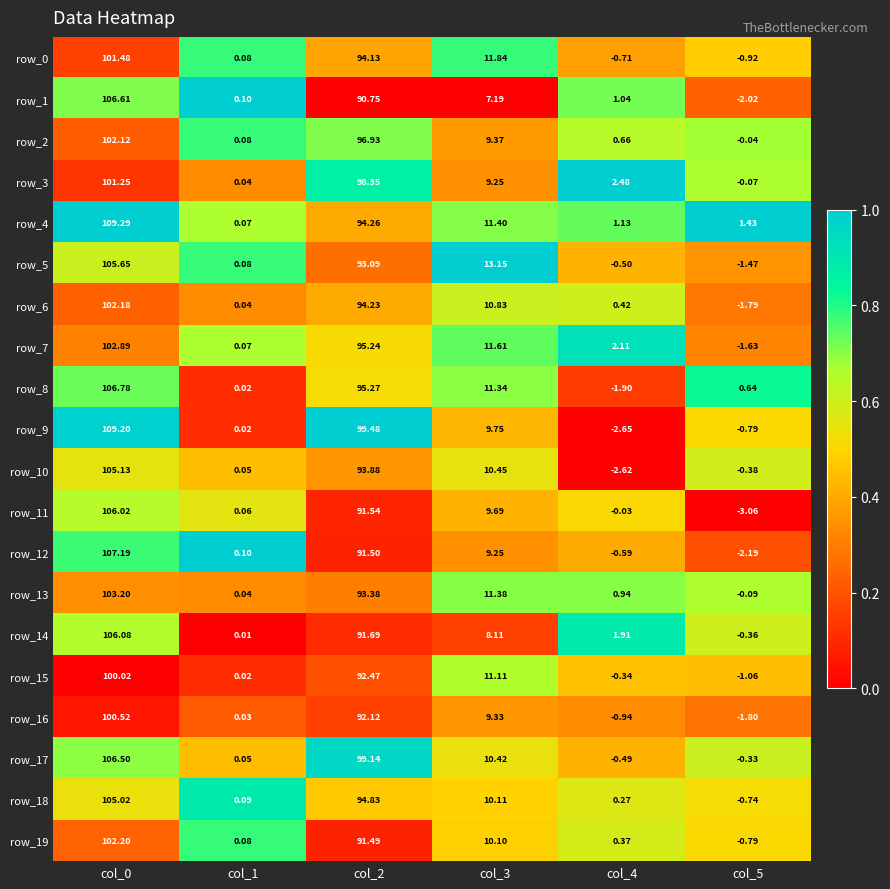

Is the value of row_14 at col_3 greater than the value of row_2 at col_4?

Yes